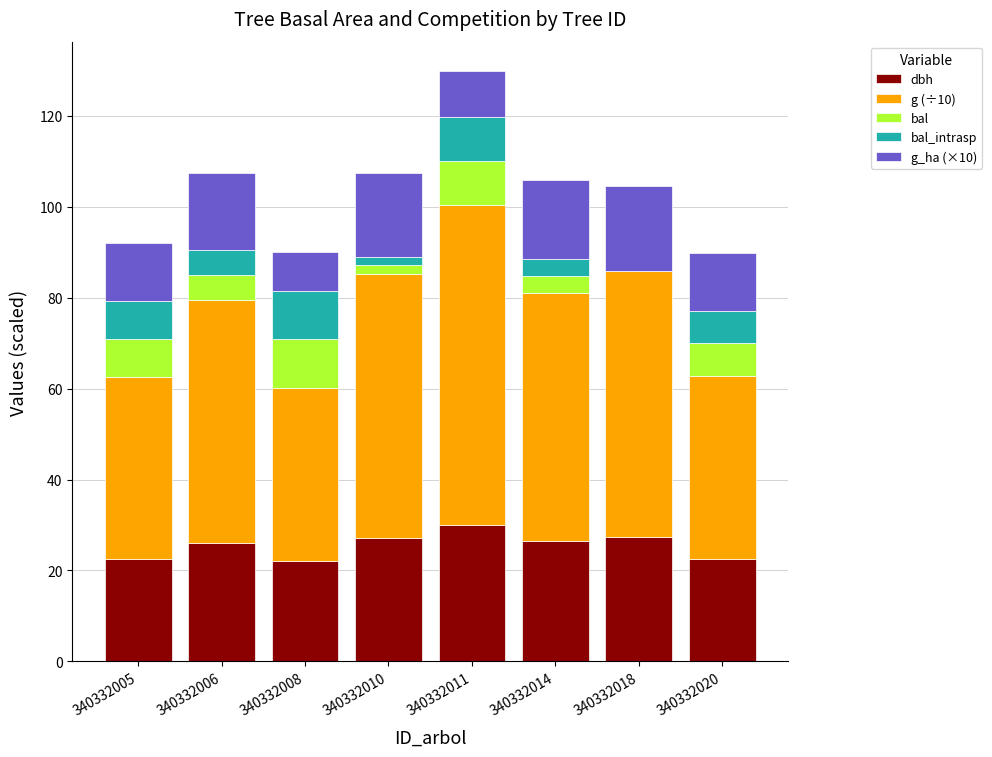

The dbh series shows 34.1 at 340332008. True or false?

False